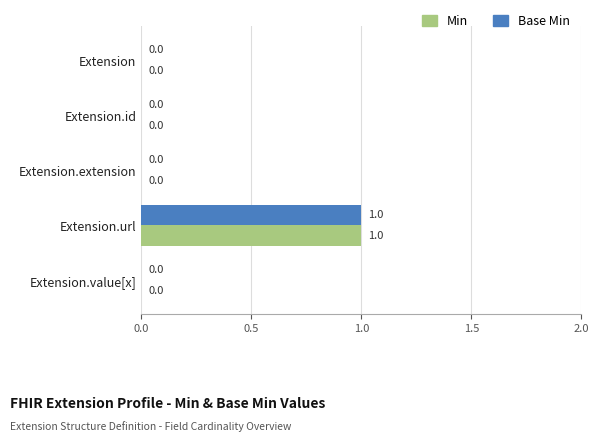

How many values in Min are above zero?

1